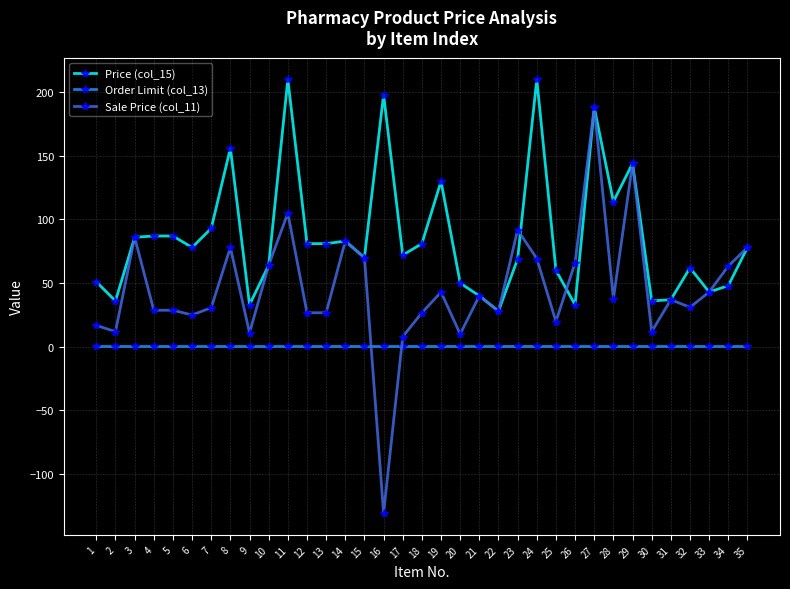

Which series has the widest spread of values?

Sale Price (col_11)